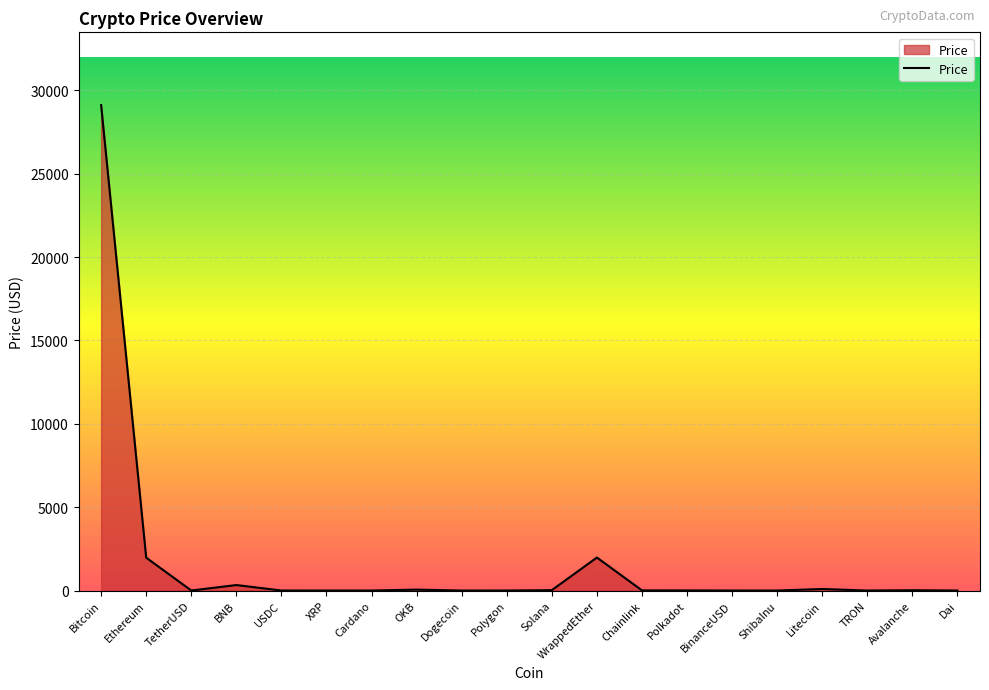

True or false: the data shows 38420.7 at Bitcoin.

False